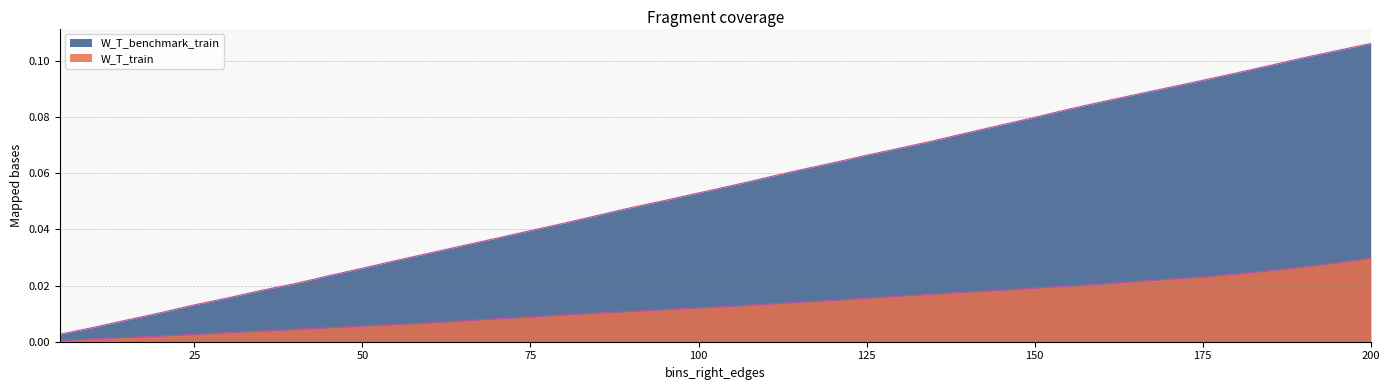

What is the sum of all W_T_benchmark_train values?

2.2